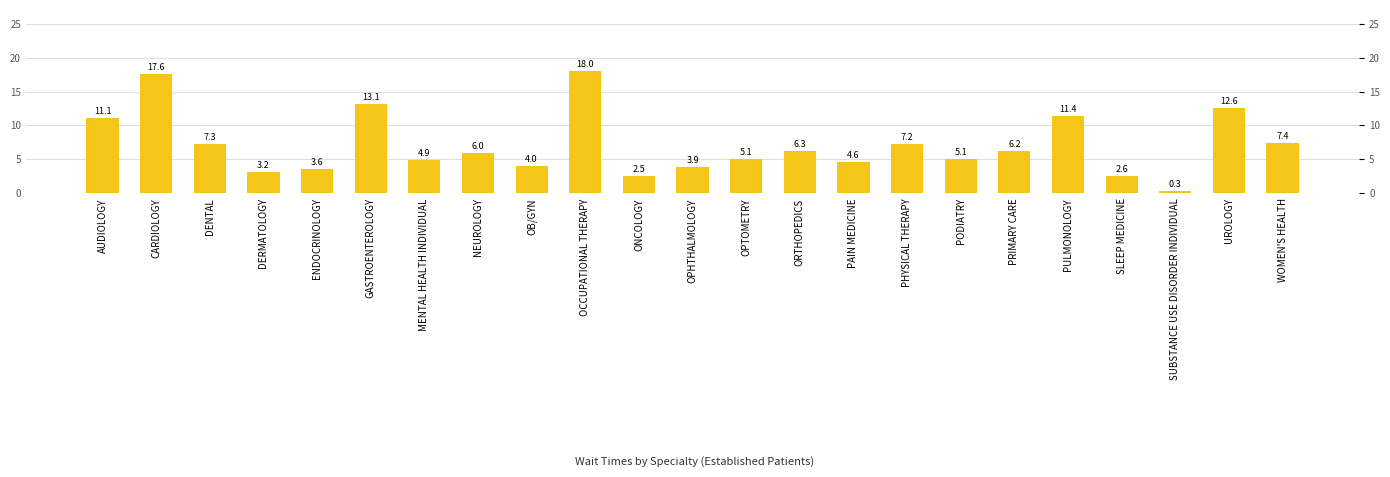

What is the ratio of the value at ENDOCRINOLOGY to the value at DERMATOLOGY?

1.1